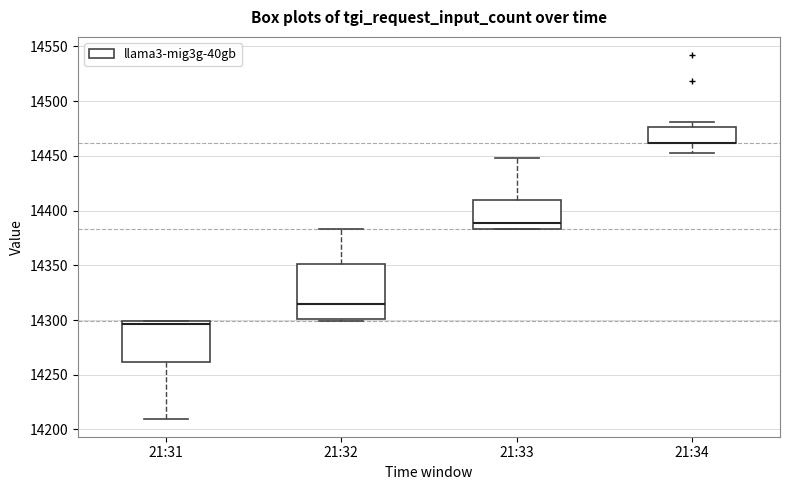

Reading left to right, transcribe this box plot: for each box, give where its median line is, the range the box spans, and where its two whiskers end, as read against the y-axis. The values are not printed on the chart, so give them approximately, as read against the axis.

21:31: median 14295, box 14260 to 14300, whiskers 14210 to 14300
21:32: median 14315, box 14300 to 14350, whiskers 14300 (just below the box's lower edge) to 14385
21:33: median 14390, box 14385 to 14410, whiskers 14385 to 14450
21:34: median 14460 (drawn on the box's lower edge), box 14460 to 14475, whiskers 14455 to 14480